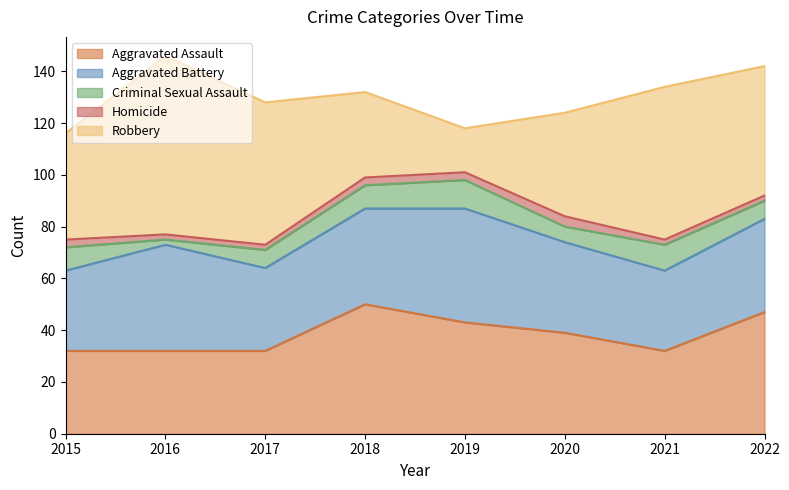

At which category does Criminal Sexual Assault reach its first local valley?

2016